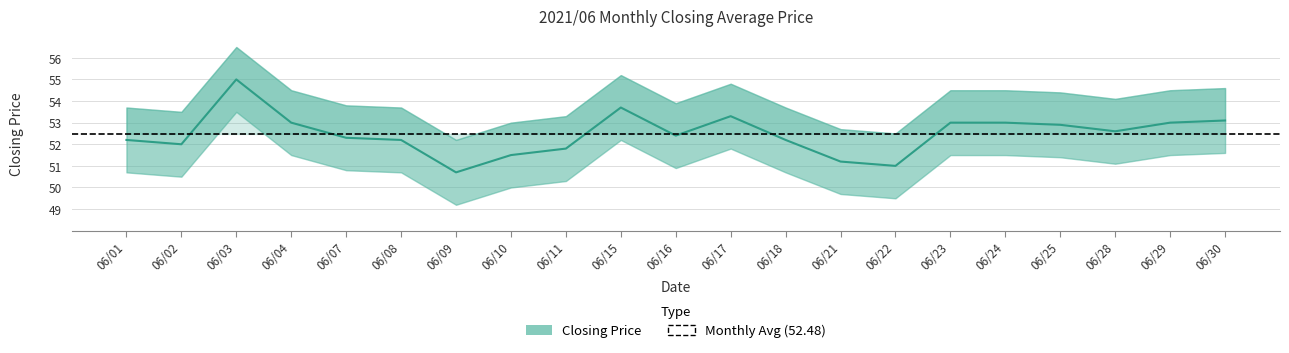

Which label corresponds to the largest value in the chart?

06/03